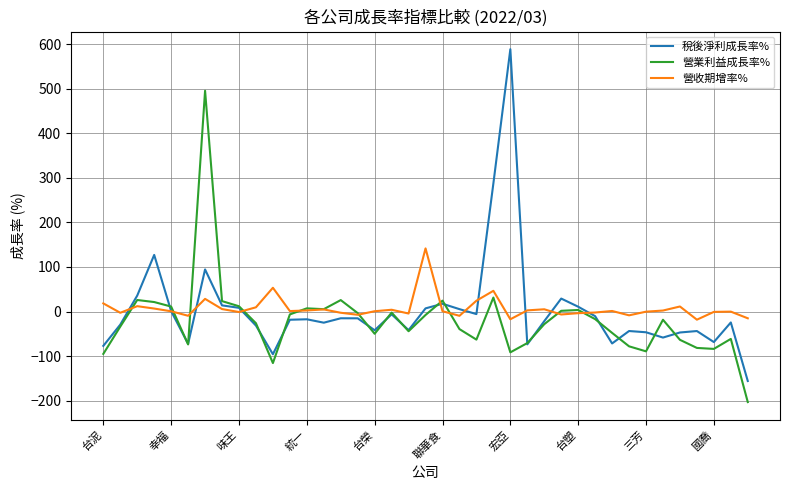

What is the smallest value displayed?

-203.1